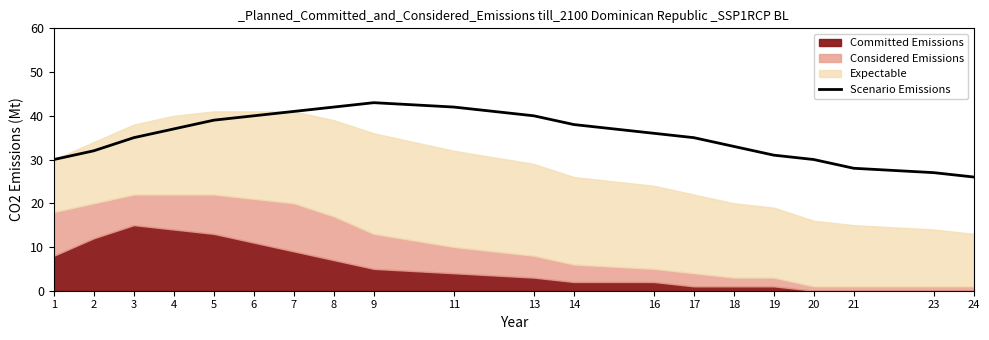

What is the ratio of the value at 20 to the value at 17?

0.9